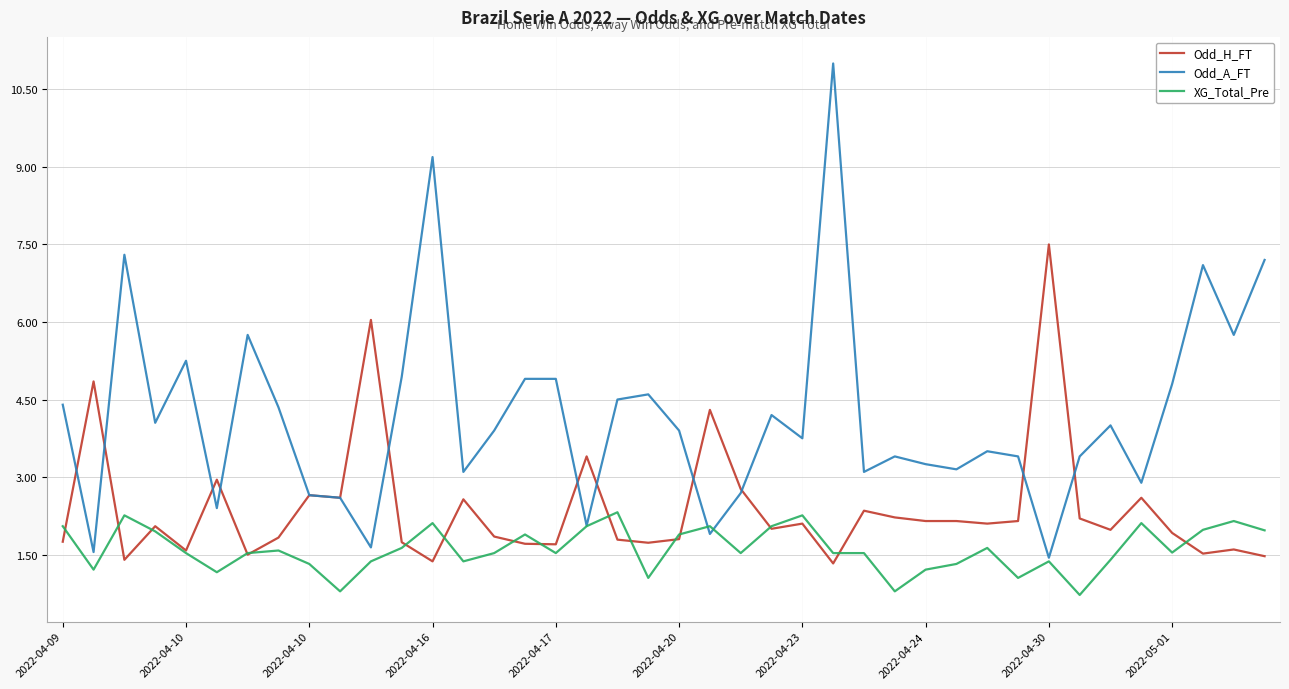

What is the greatest value displayed?

11.0